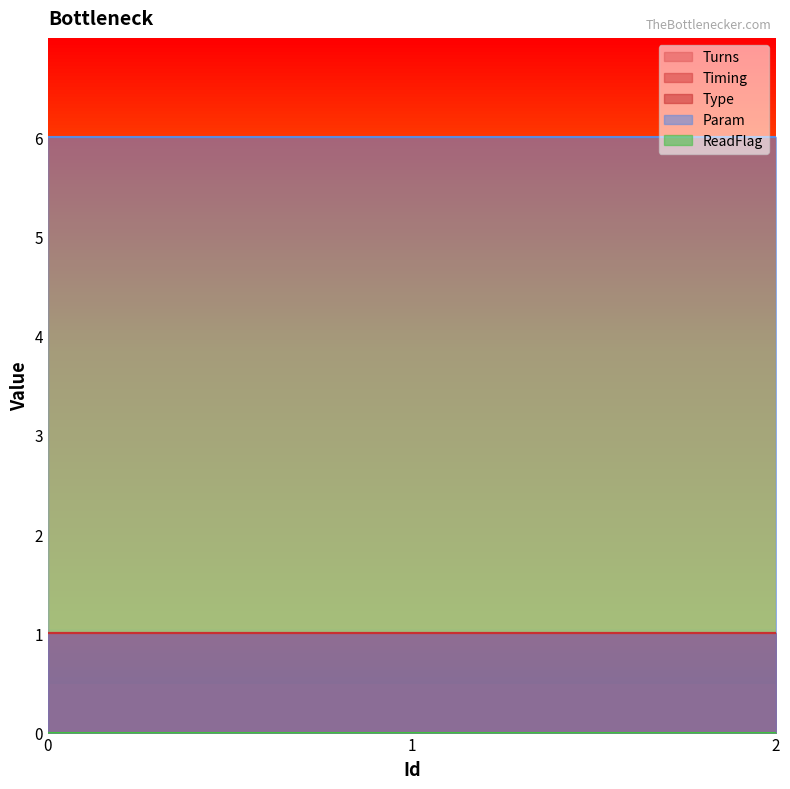

What is the difference between the highest and lowest values at 1?

6